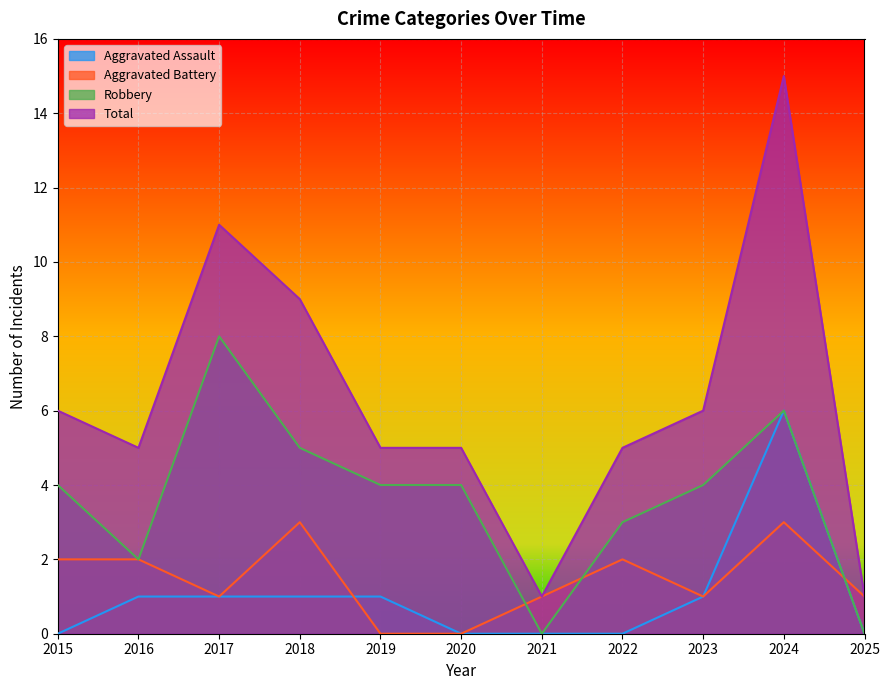

What is the value of the Aggravated Assault point at the 10th from the left?

6